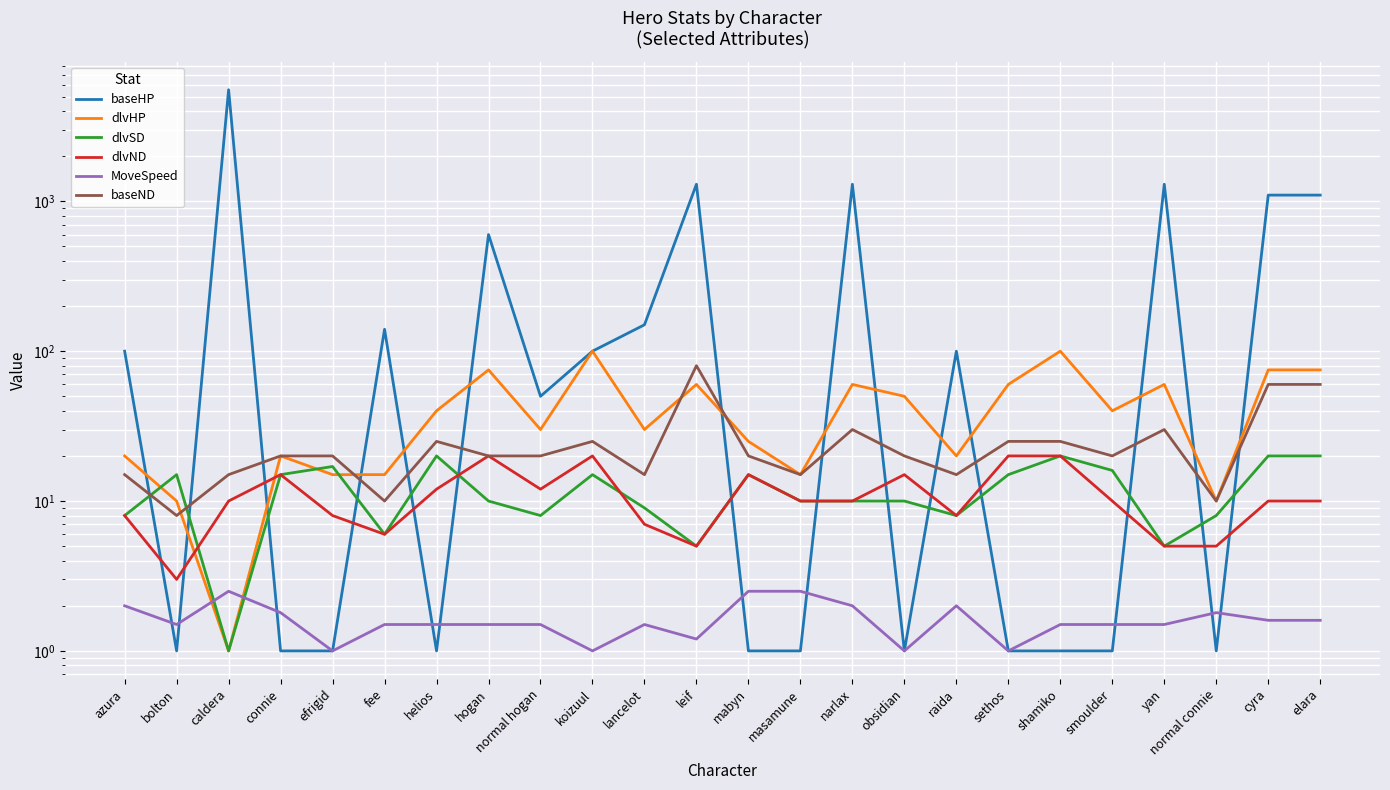

Where does the baseHP series first go above 100?

caldera